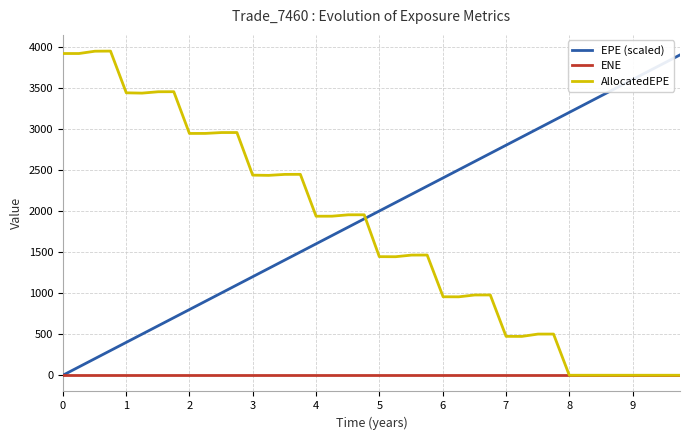

What is the average value of the AllocatedEPE series?

1761.6